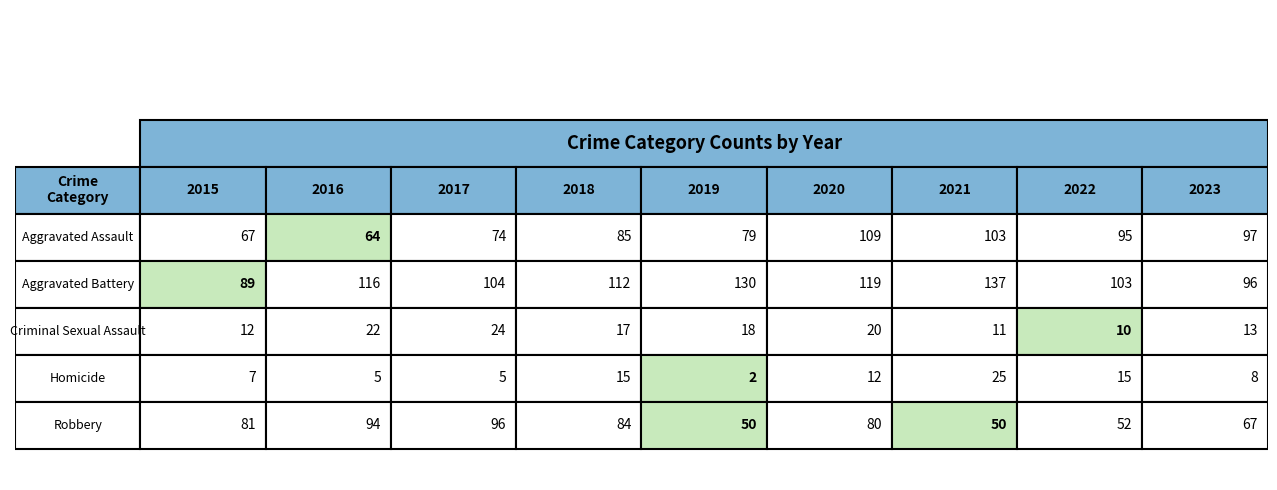

Between Criminal Sexual Assault and Robbery, which series saw the biggest shift?

Robbery